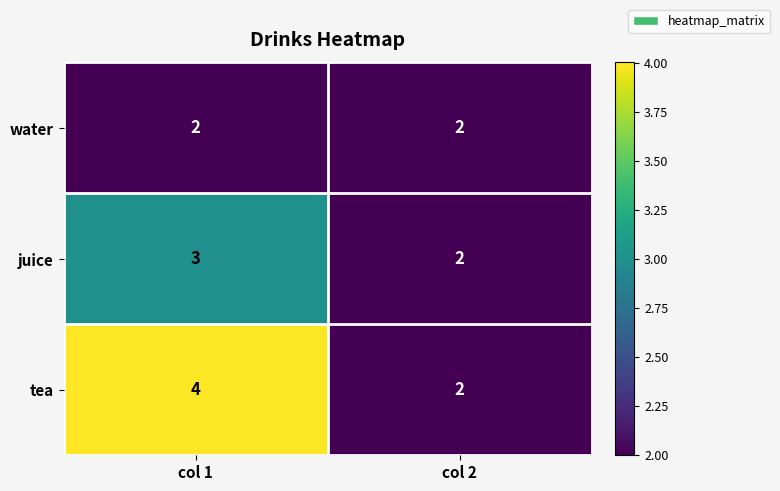

Rank the series by their maximum value, from highest to lowest.

tea, juice, water